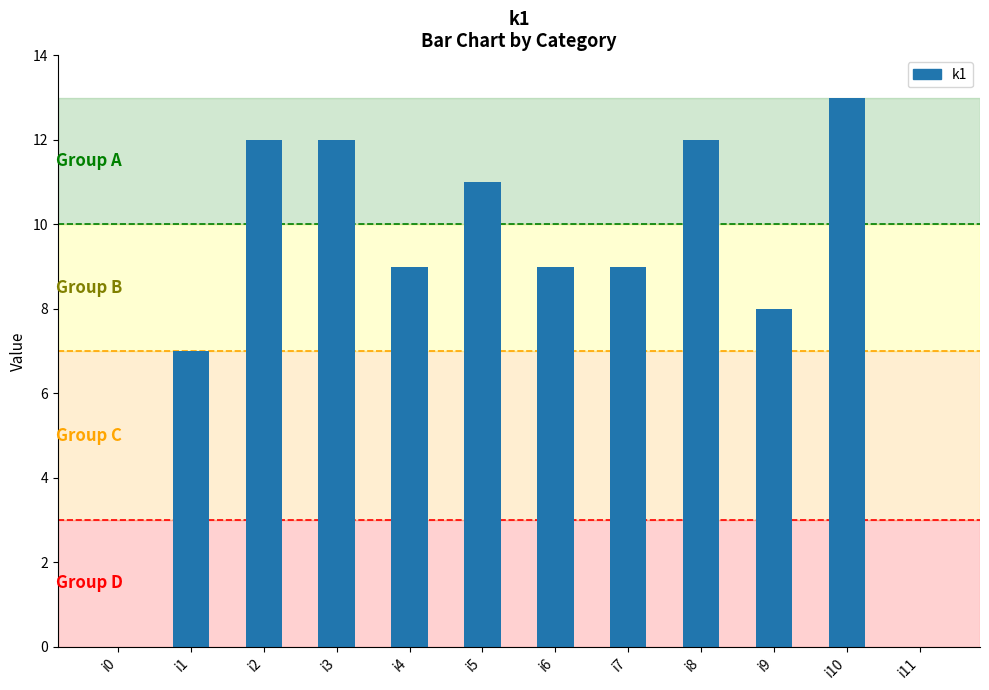

Reading left to right, transcribe all the data shown in this chart.

i0=0	i1=7	i2=12	i3=12	i4=9	i5=11	i6=9	i7=9	i8=12	i9=8	i10=13	i11=0